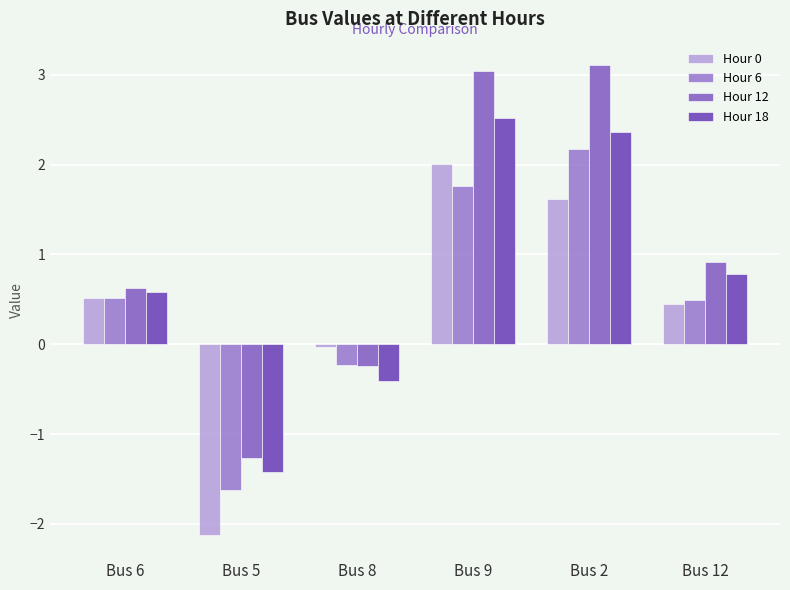

Is it true that Hour 6 equals 0.5 at Bus 6?

True